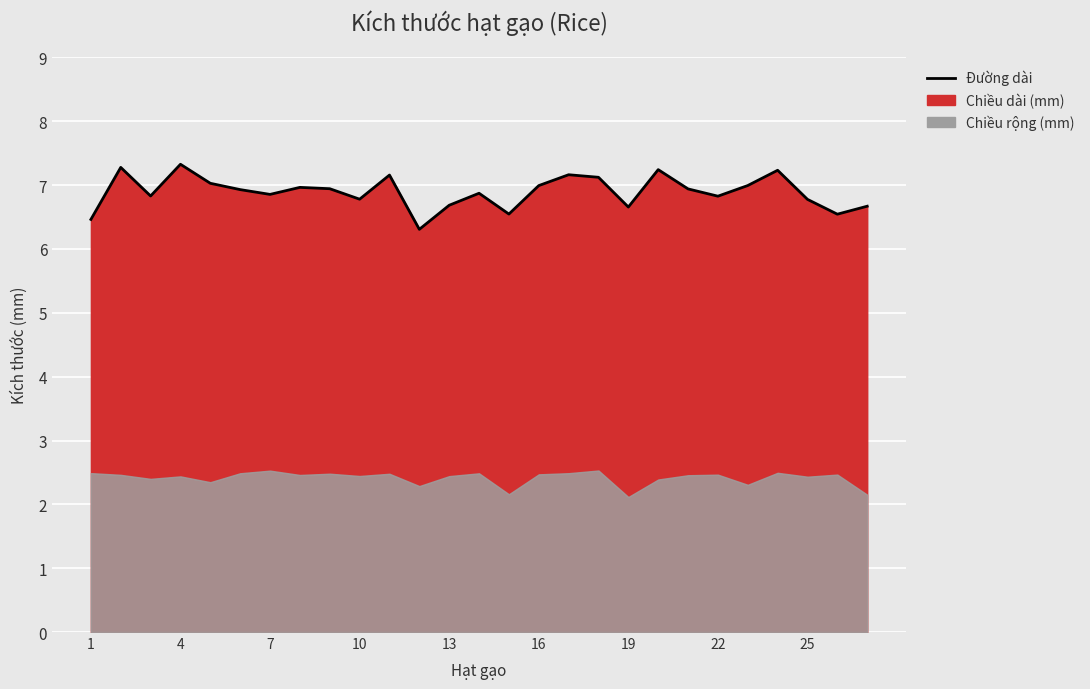

True or false: the data shows 7.0 at 5.

True